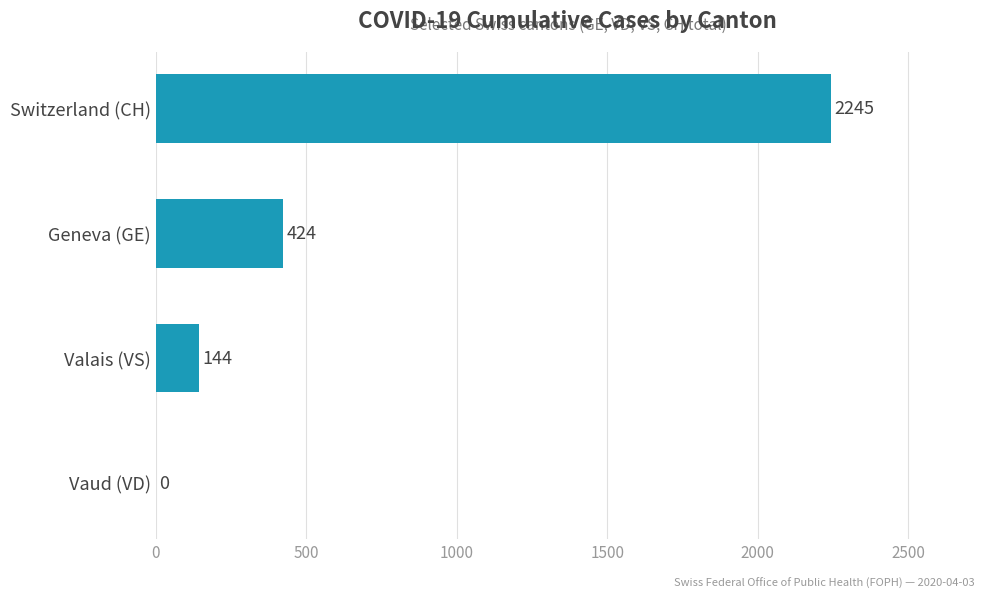

What value does the data have at Geneva (GE)?

424